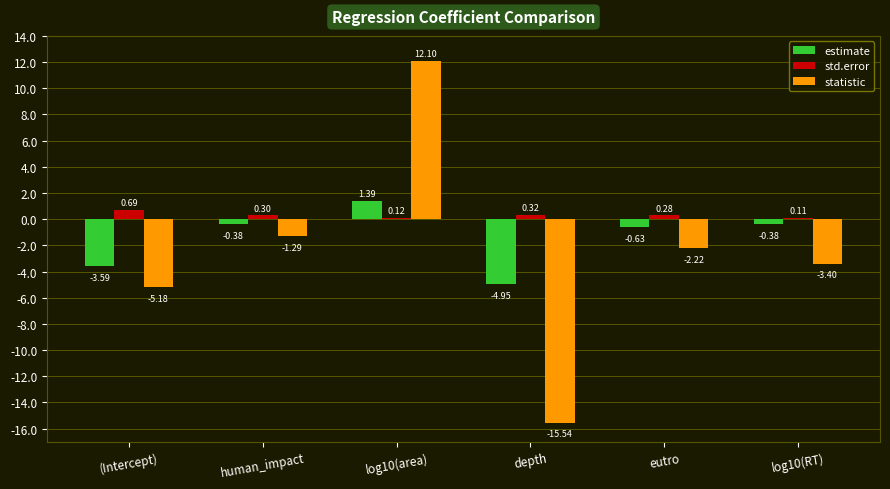

Which series has the widest spread of values?

statistic